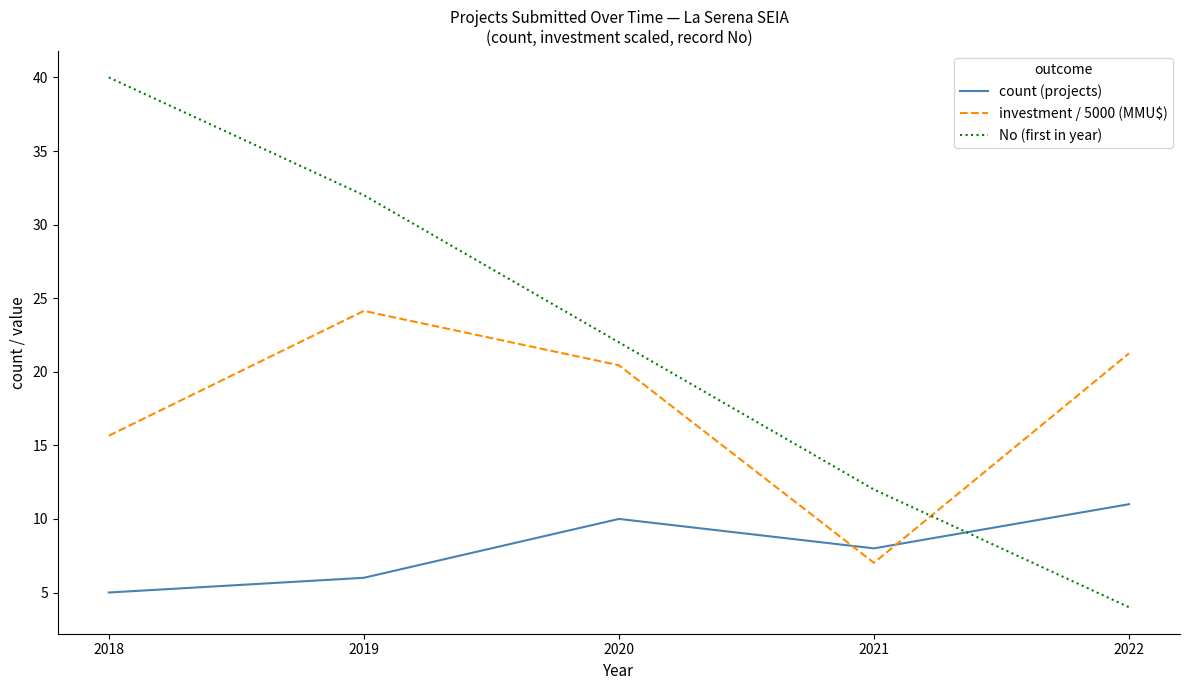

How many intersections are there between No (first in year) and count (projects)?

1